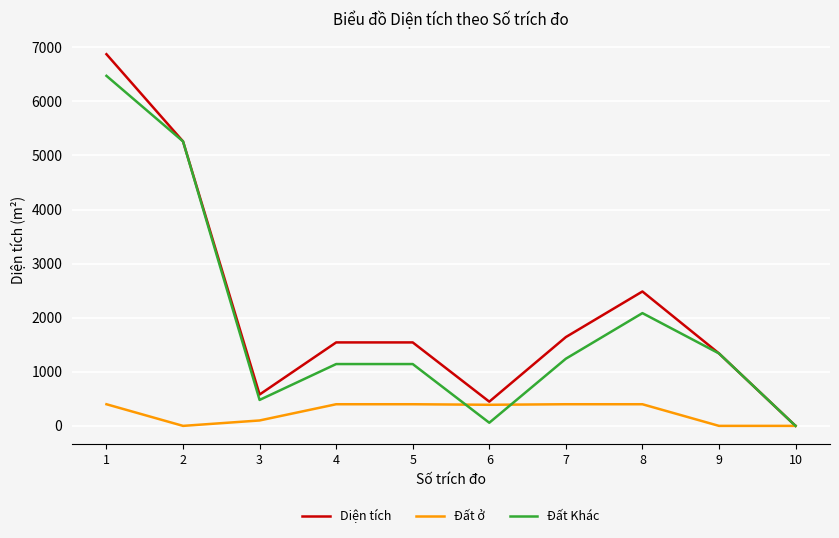

Is the value of Diện tích at 9 greater than the value of Đất ở at 1?

Yes